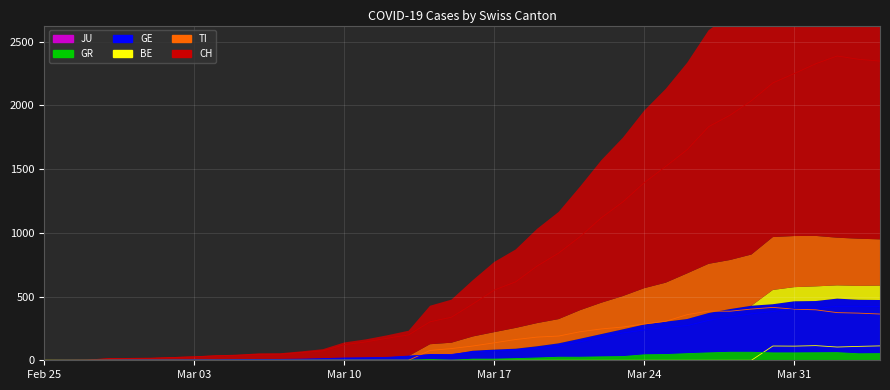

Is the value of TI line at 21 greater than the value of BE line at 31?

Yes